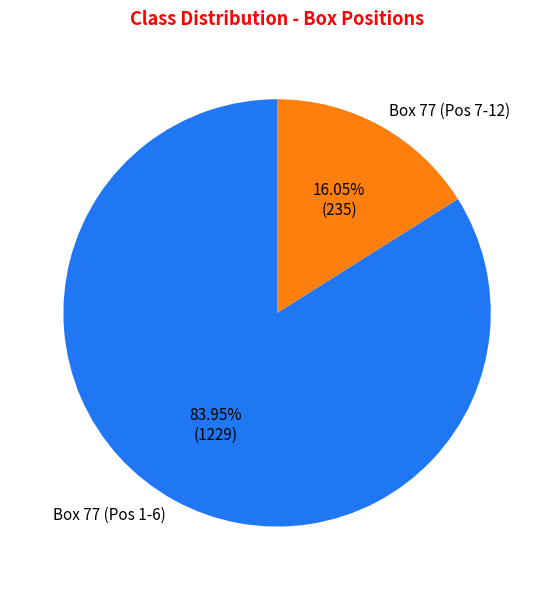

Combined, do Box 77 (Pos 1-6) and Box 77 (Pos 7-12) account for over 50%?

Yes